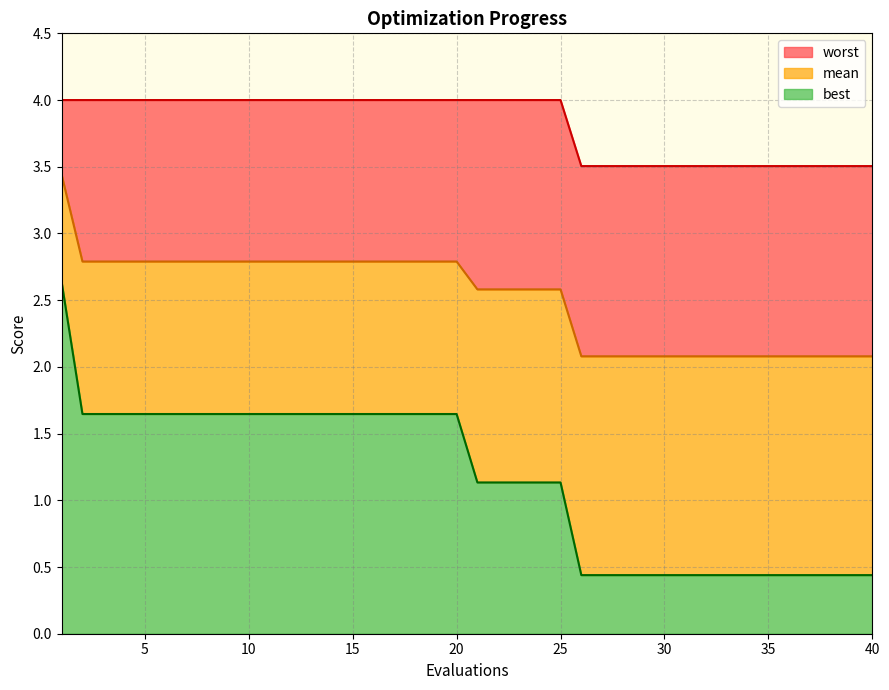

Which series changed the most between 9 and 37?

best